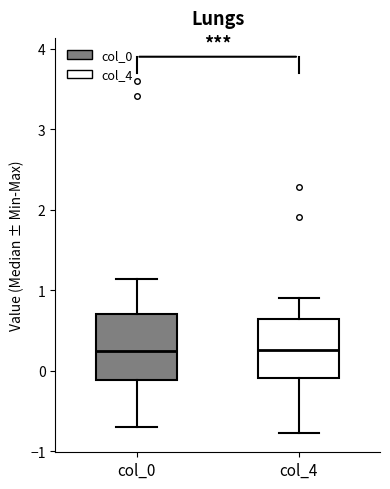

Where does the lower whisker of the box for col_0 end on the y-axis? The values are not printed on the chart, so give them approximately, as read against the axis.

-0.7